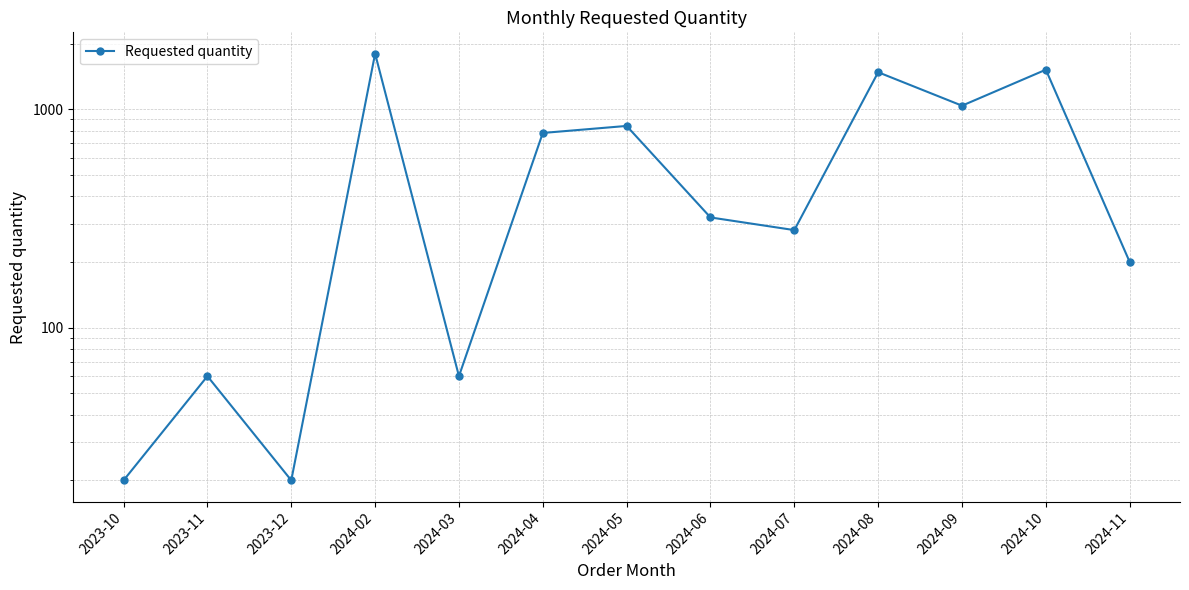

Which label corresponds to the largest value in the chart?

2024-02